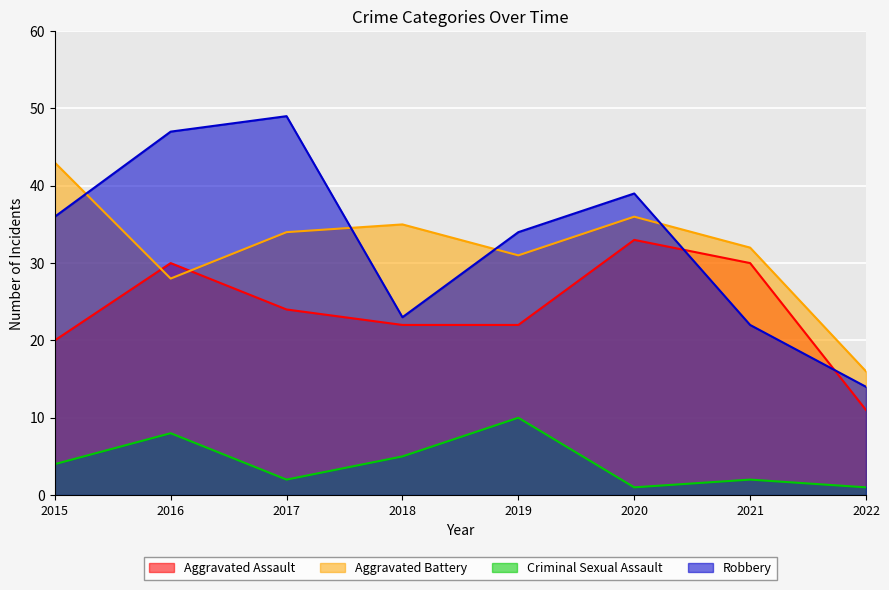

At which label does Criminal Sexual Assault reach its minimum?

2020